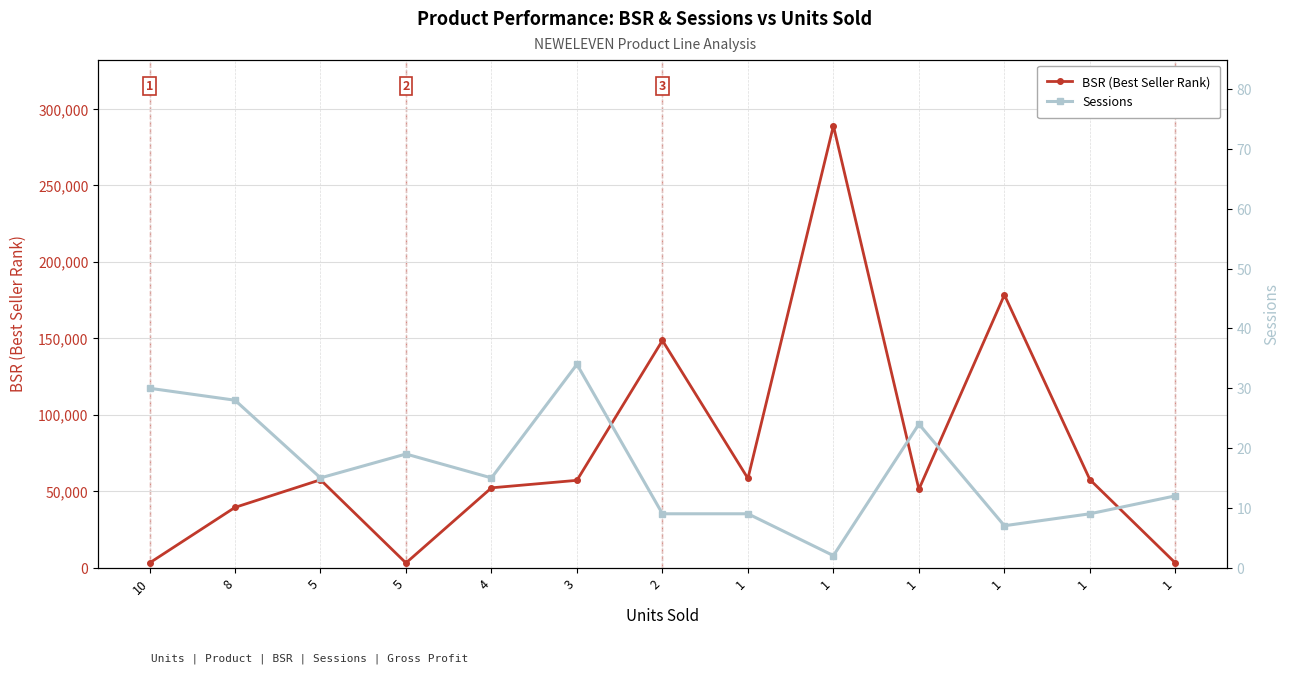

At how many categories does at least one series exceed 198446?

1